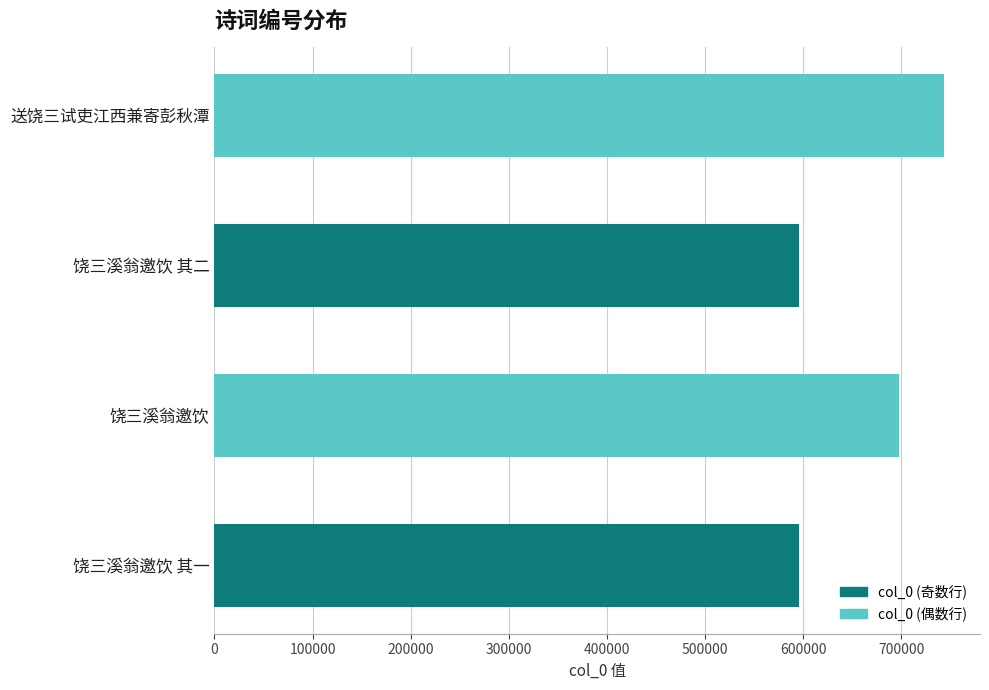

The value at 饶三溪翁邀饮 其二 is 595707. True or false?

True